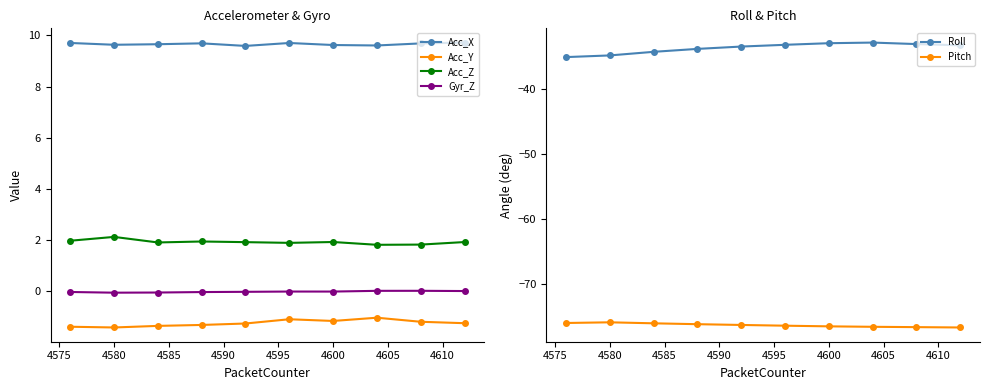

What is the difference between the second highest and second lowest values in the Acc_X series?

0.1